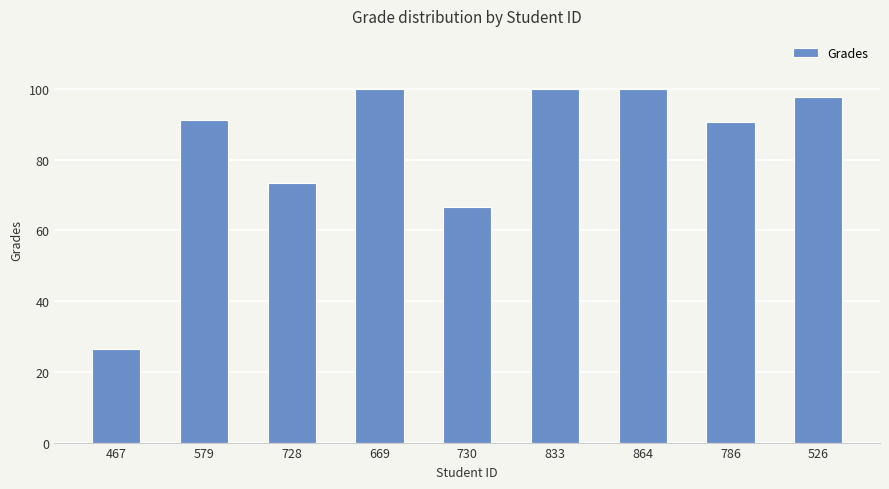

What is the value of the 2nd bar from the left?

91.1